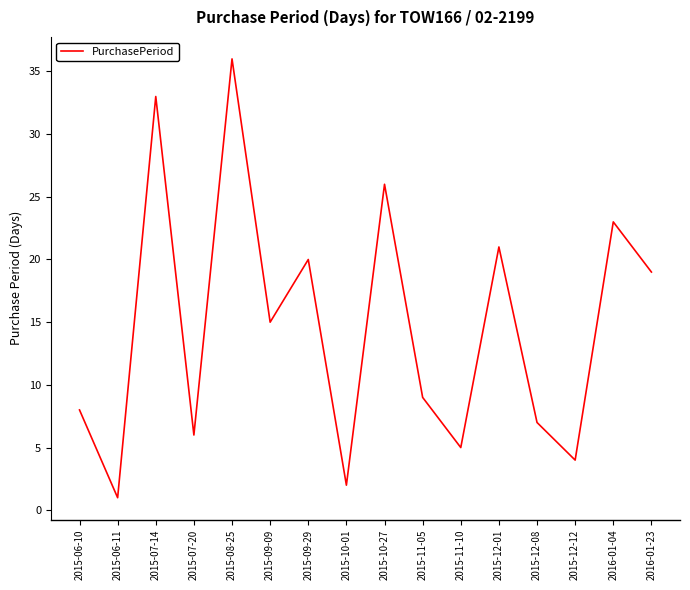

The chart shows a value of 25 at 2015-08-25. True or false?

False